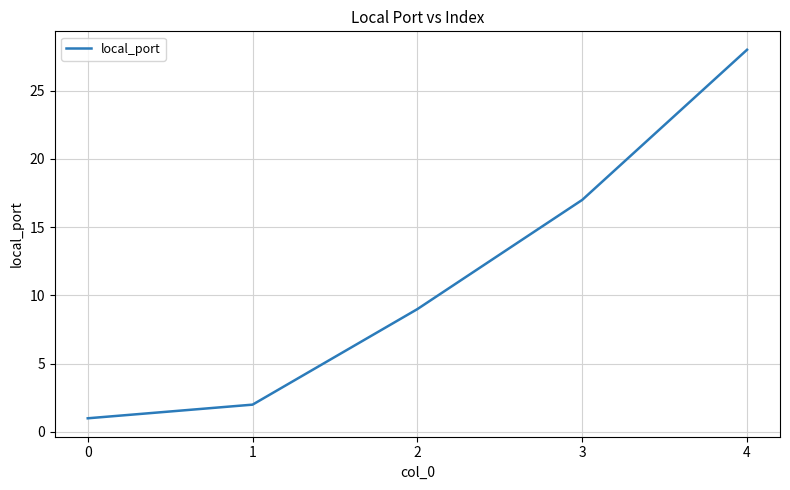

True or false: the data shows 29 at 3.

False